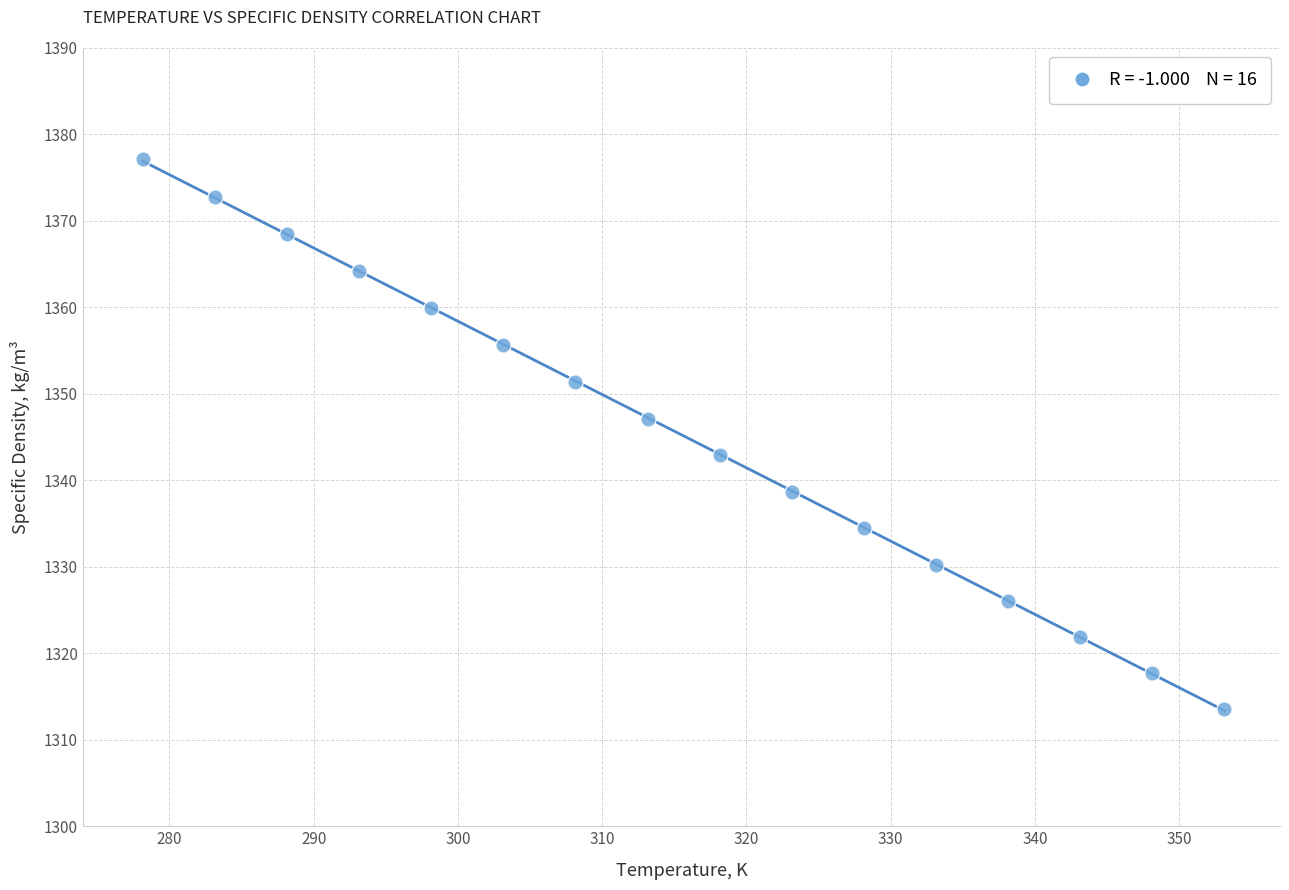

What is the range of X values (max minus min)?

75.0